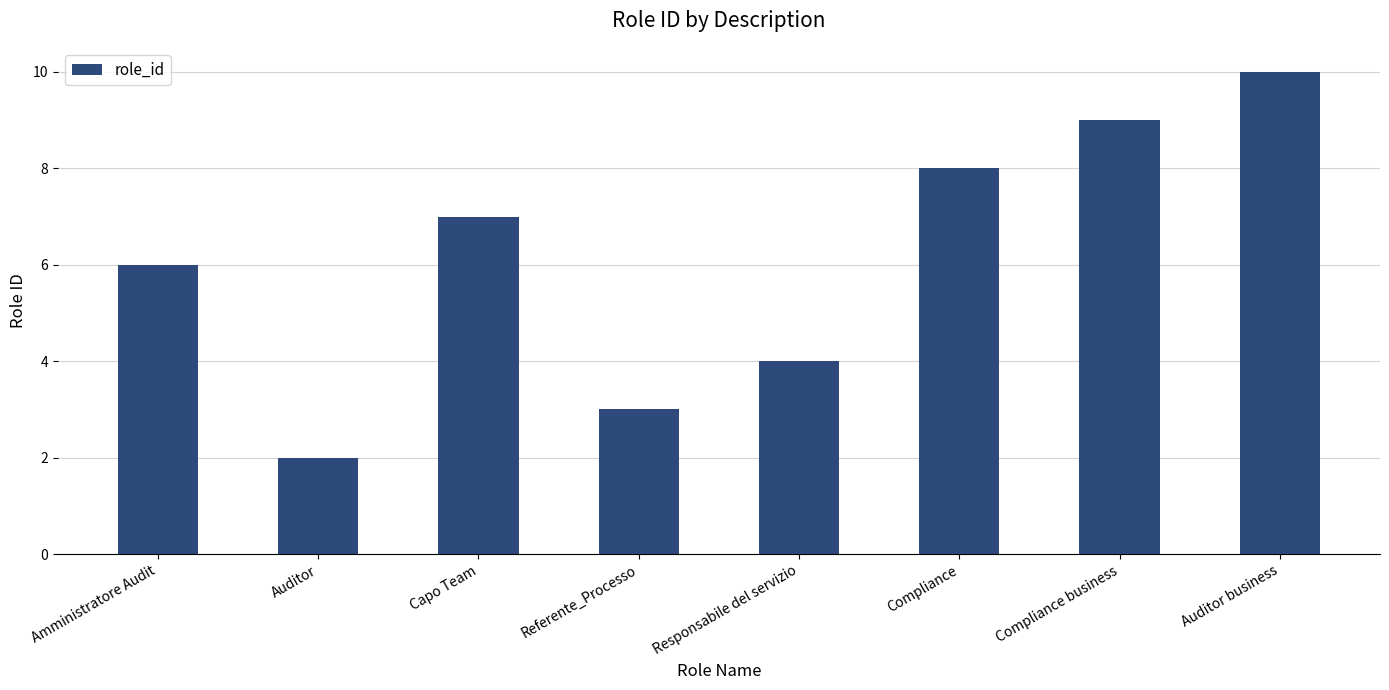

Are the bars grouped side by side (vs. stacked)?

No